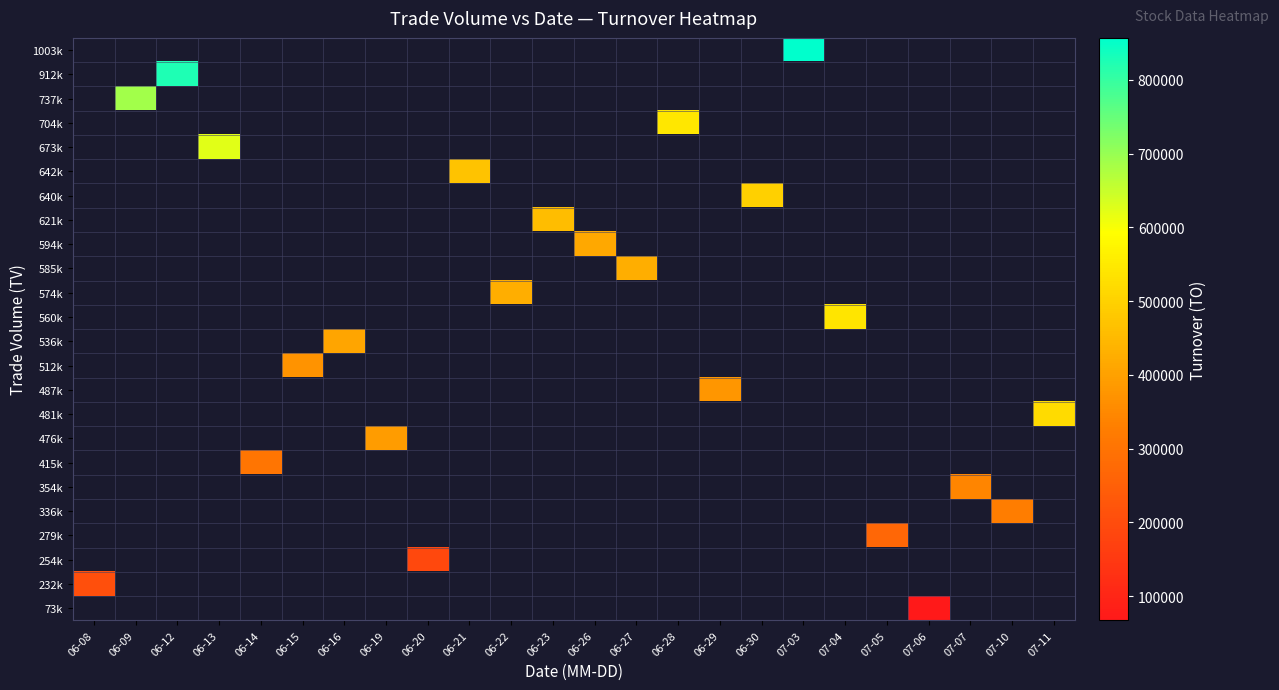

Is the value of 640k at 06-28 greater than the value of 560k at 06-28?

No